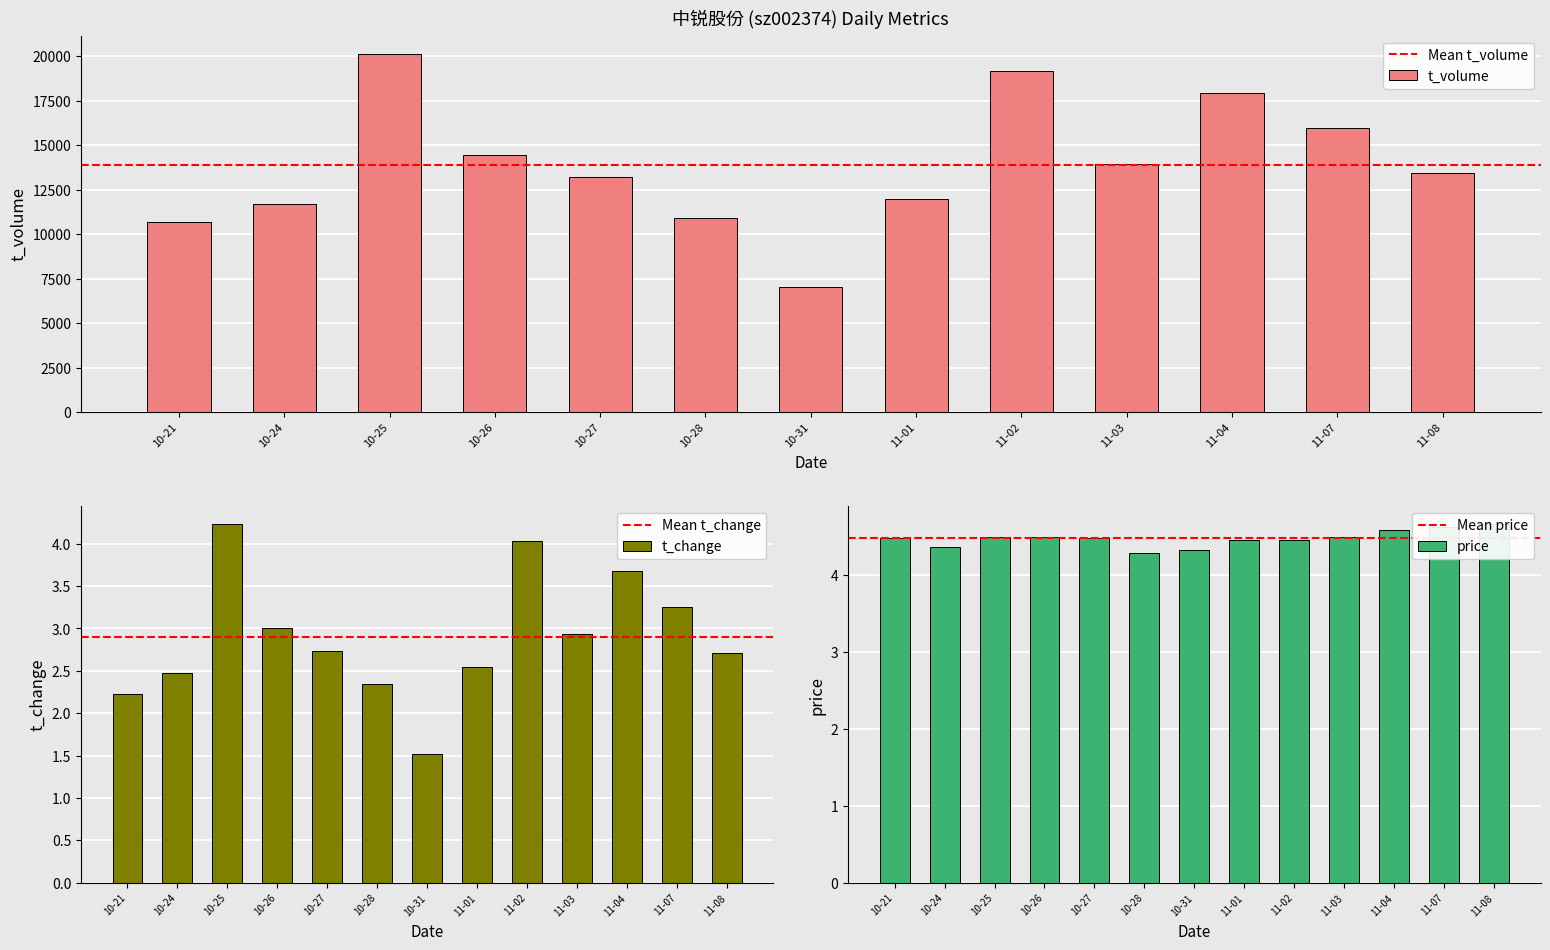

What is the difference between the second highest and second lowest values in the t_volume series?

8490